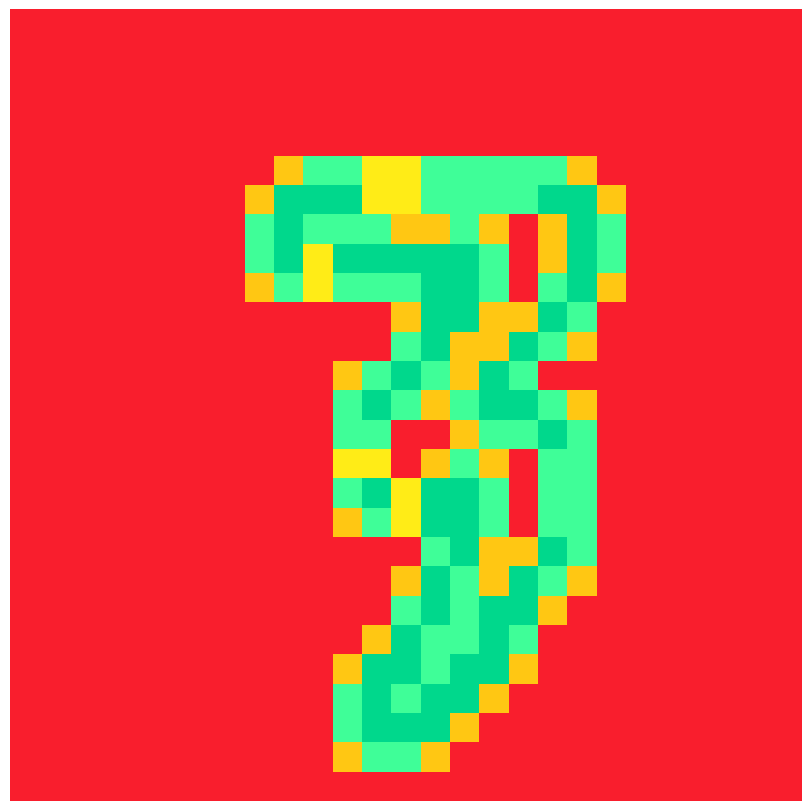

How many categories are shown in the chart?

27